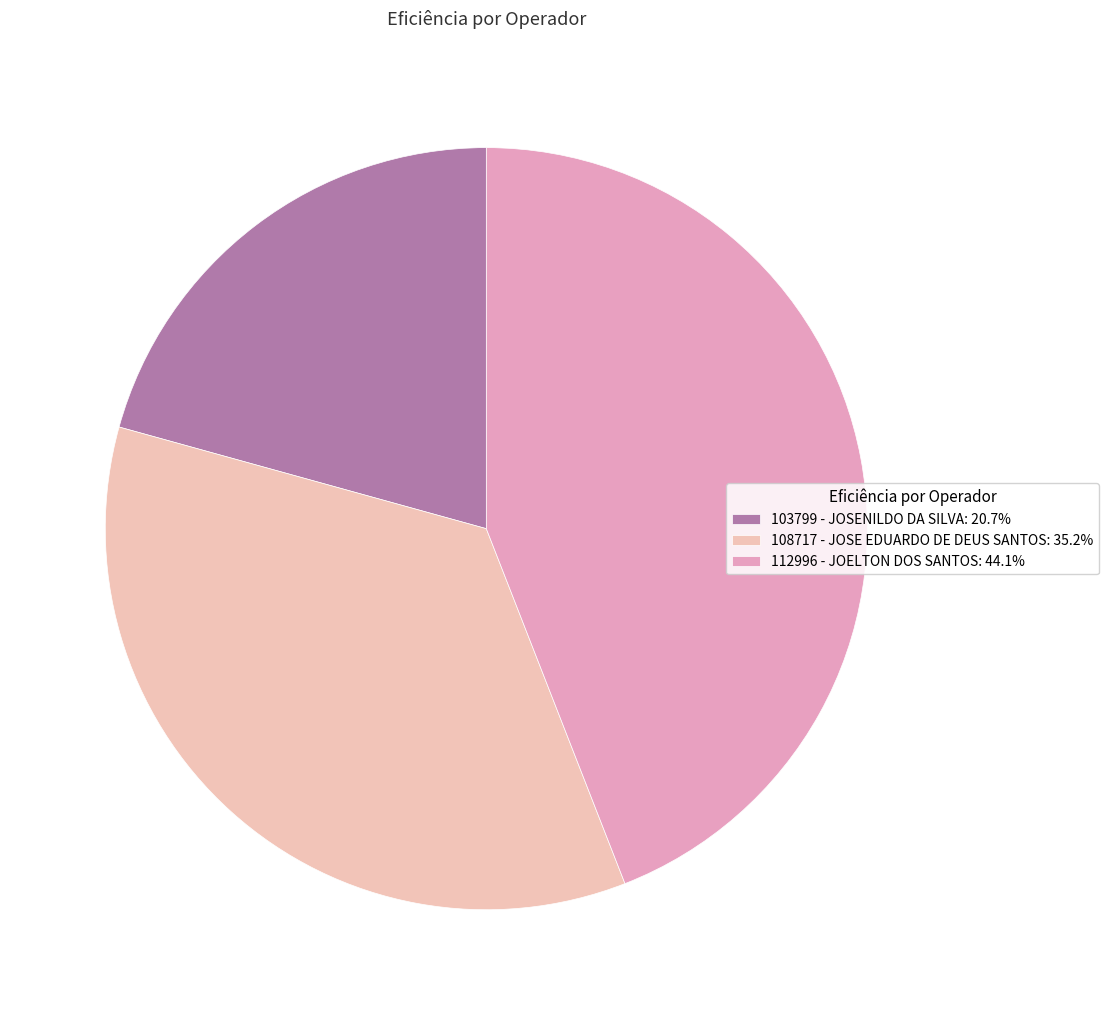

To the nearest percent, what is the average slice percentage?

33%